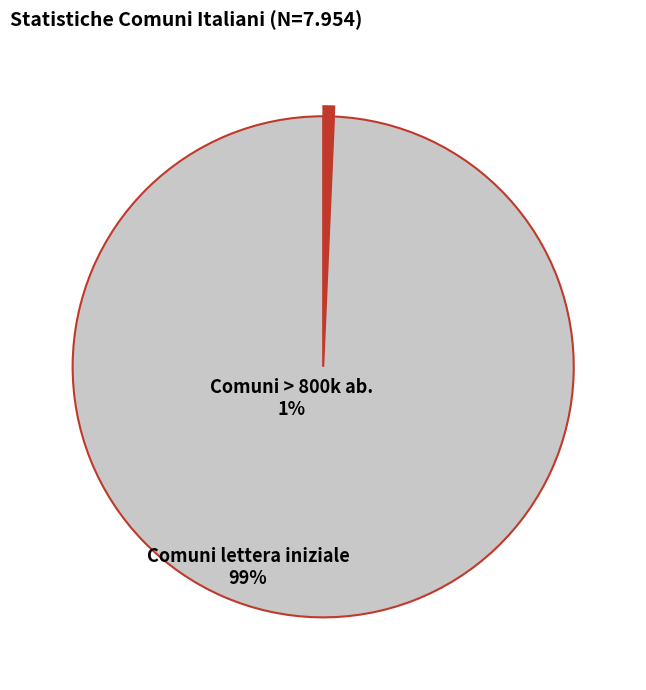

Is there a majority slice in this chart?

Yes